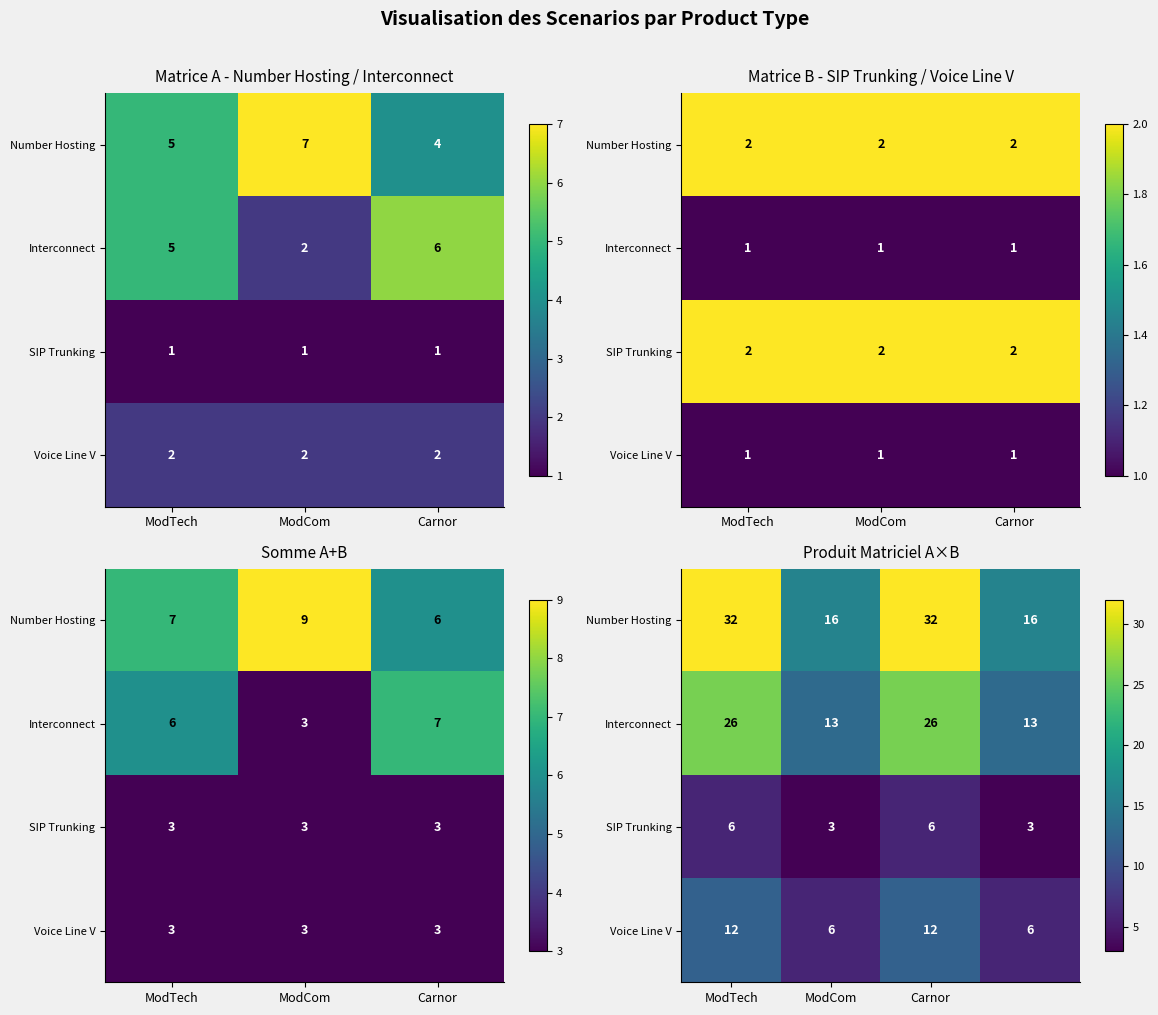

How many distinct data groups are displayed?

4